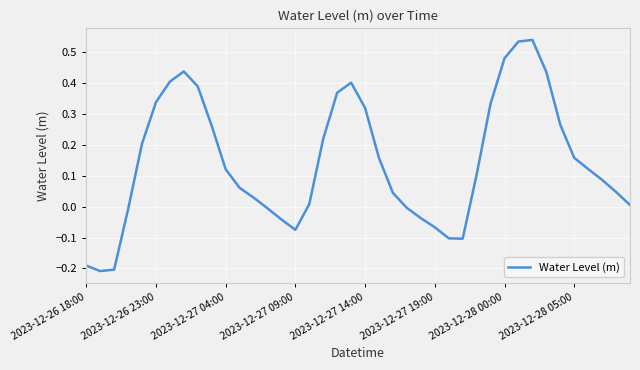

What is the difference between the maximum and minimum values?

0.7